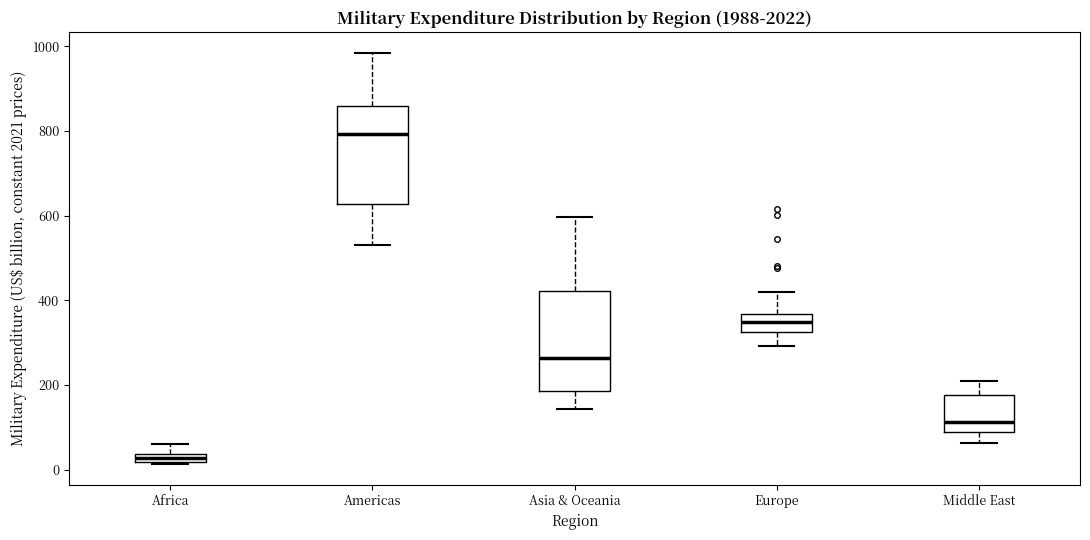

Where is the lower edge of the box for Asia & Oceania on the y-axis? The values are not printed on the chart, so give them approximately, as read against the axis.

180